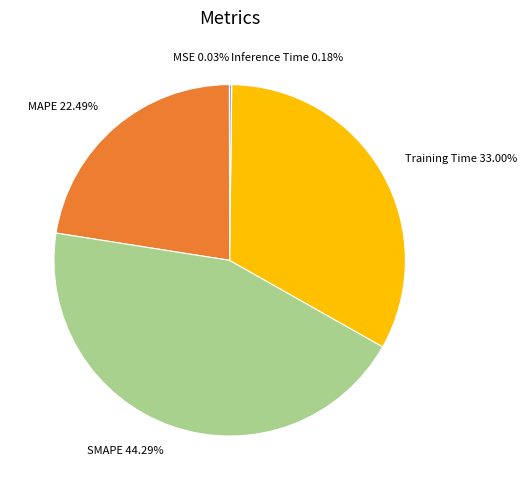

What is the largest slice in the pie chart?

SMAPE